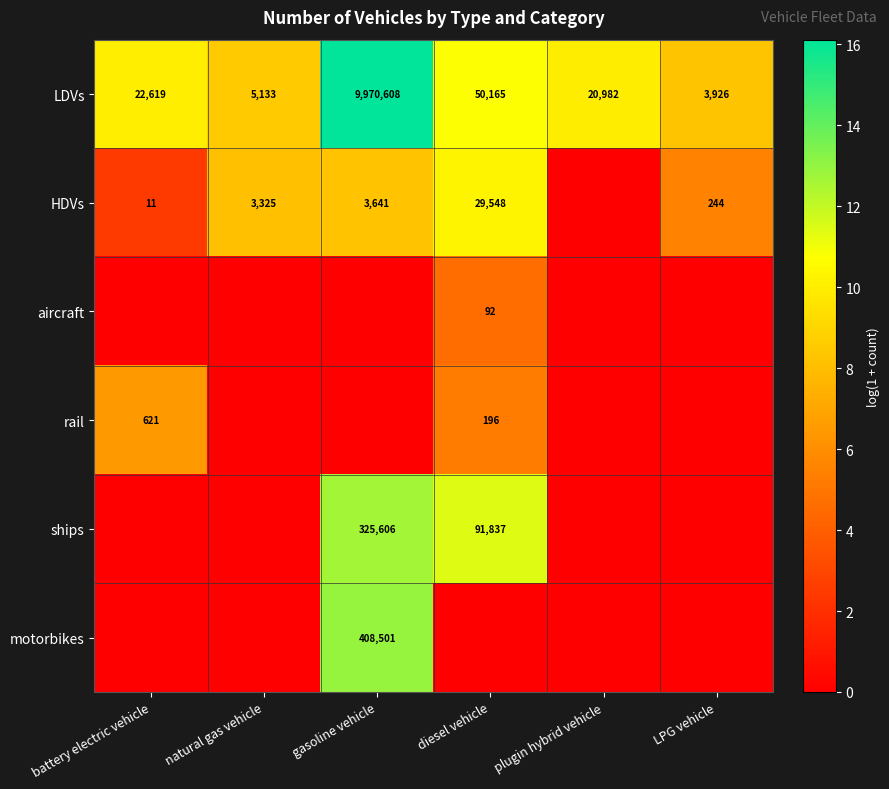

Is it true that motorbikes equals 6.0 at gasoline vehicle?

False